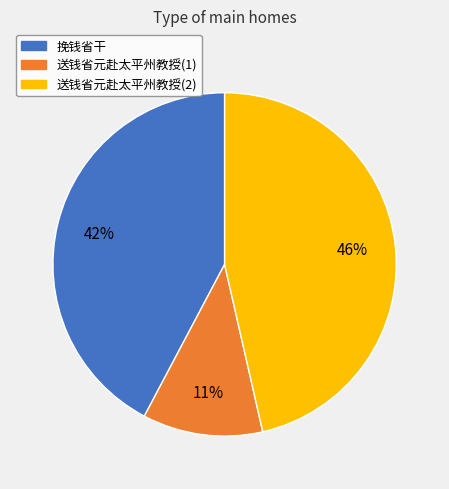

Is there any slice that represents more than half of the pie?

No